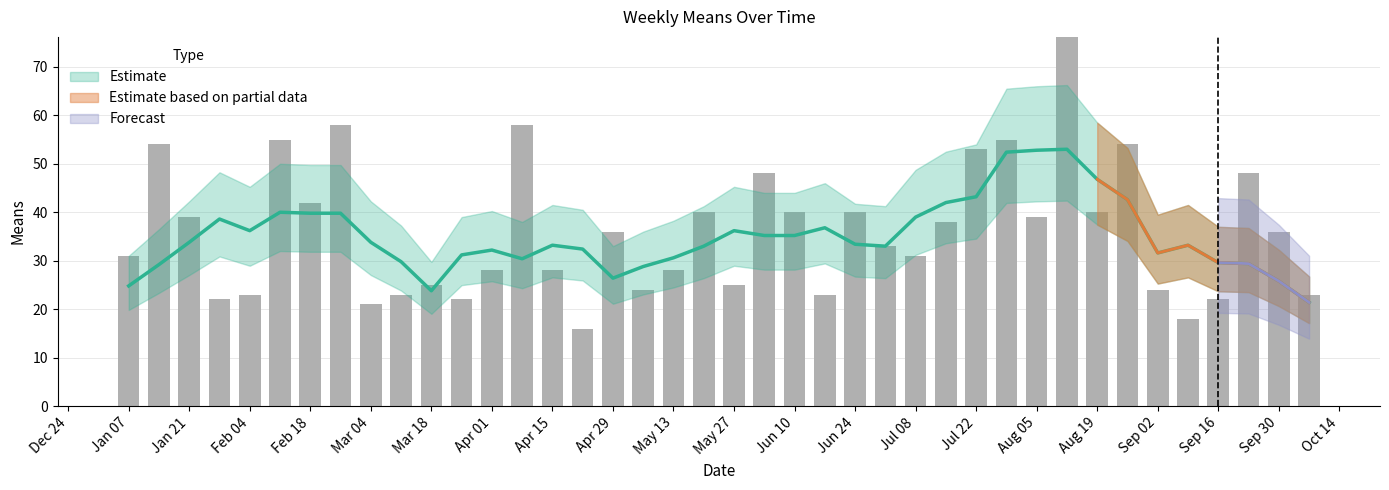

What is the sum of all values?

1440